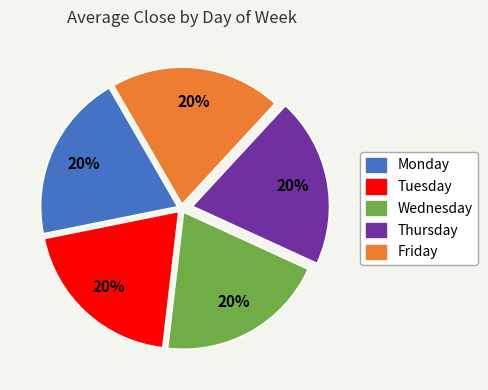

Combined, do Thursday and Friday account for over 50%?

No